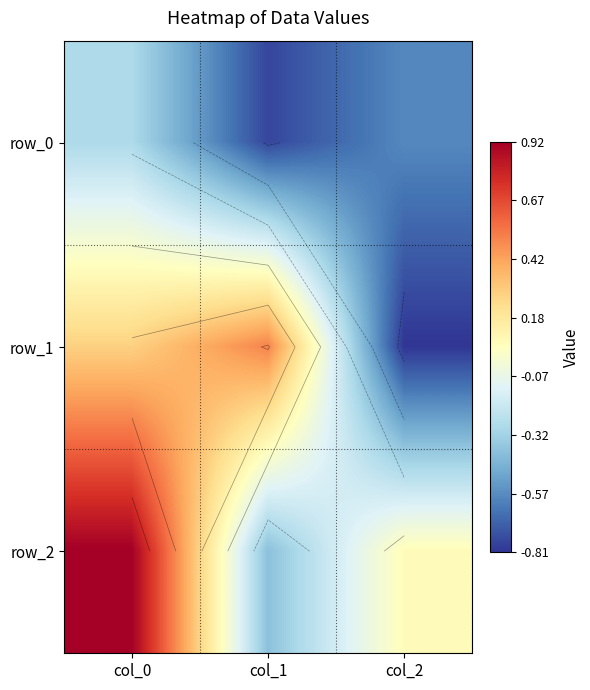

At col_2, list the series in order from largest to smallest.

row_2, row_0, row_1